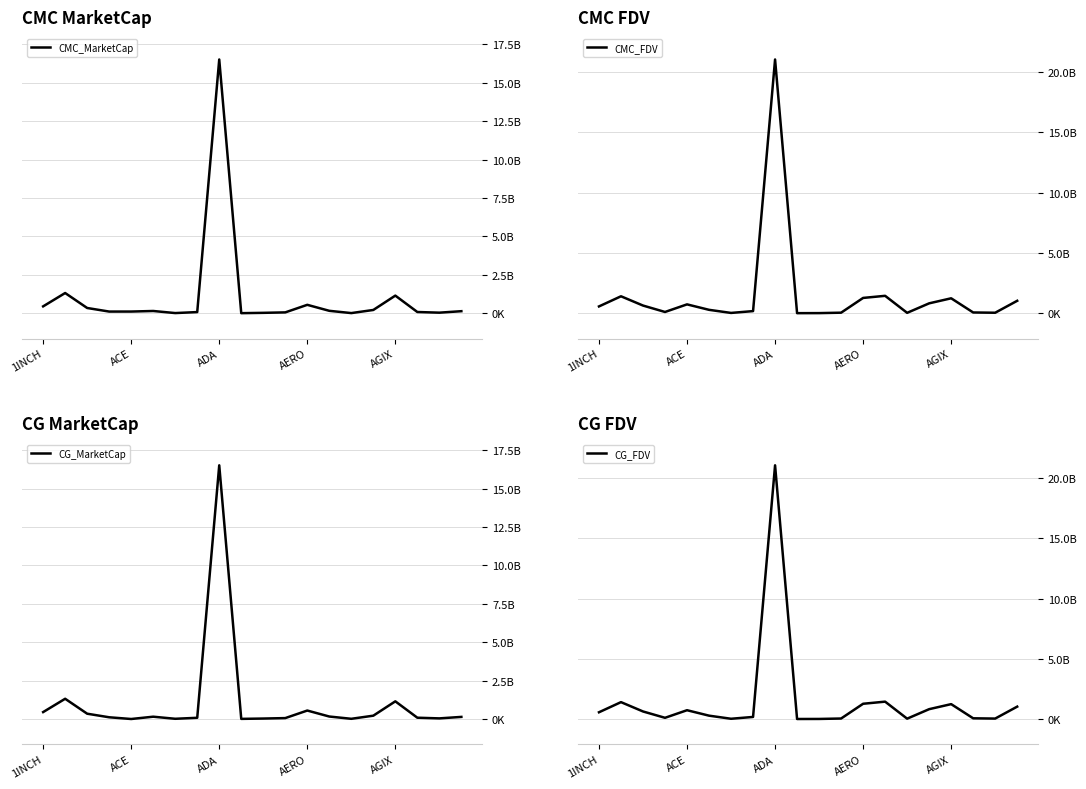

The value of CG_MarketCap at AERO is 302315494. True or false?

False